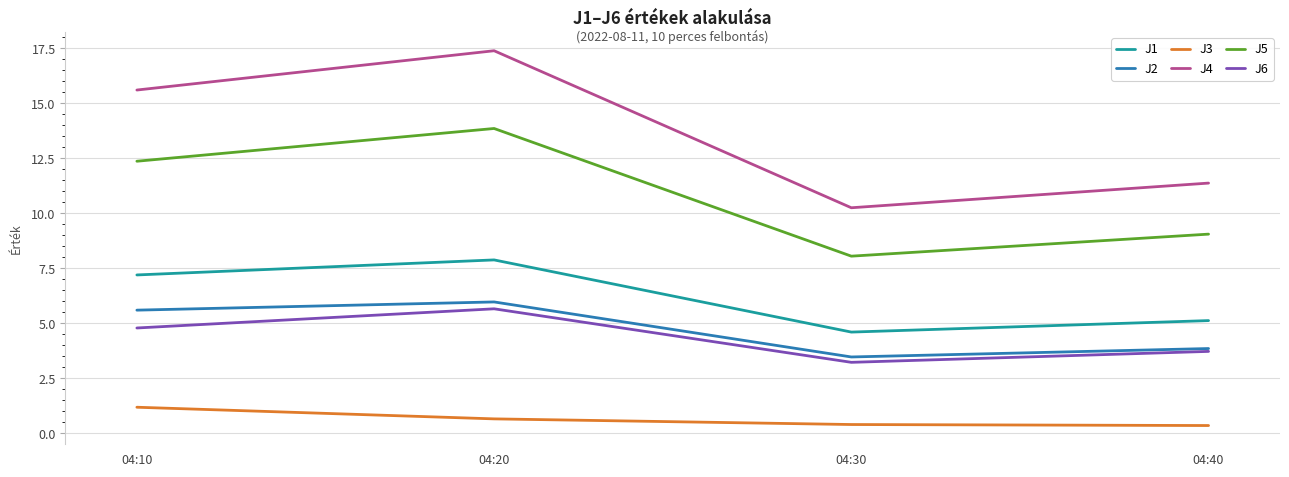

Rank the categories by J4 value from lowest to highest.

04:30, 04:40, 04:10, 04:20